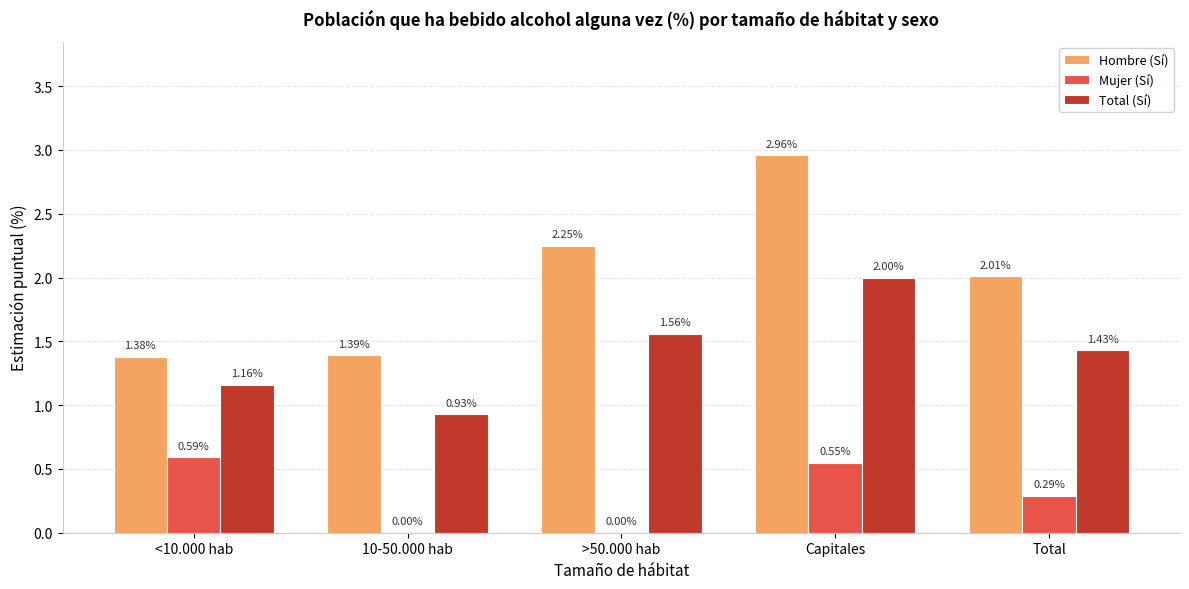

Which category has the highest value in the Total (Sí) series?

Capitales